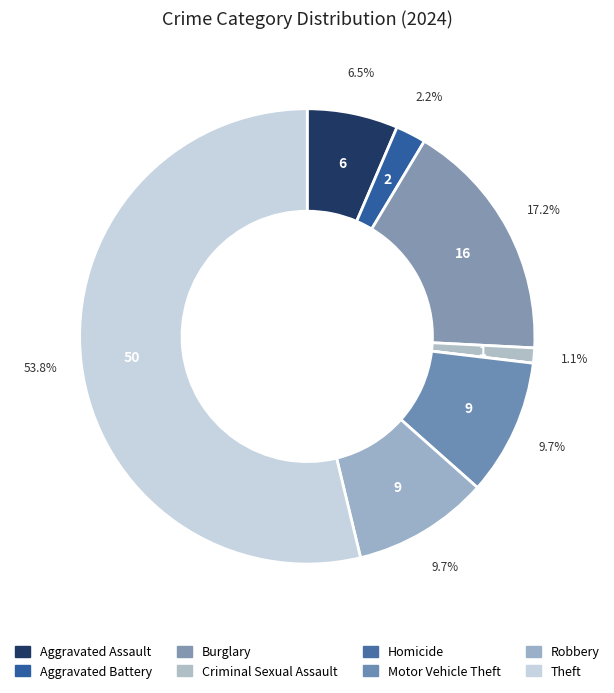

Is Motor Vehicle Theft the majority of the pie?

No